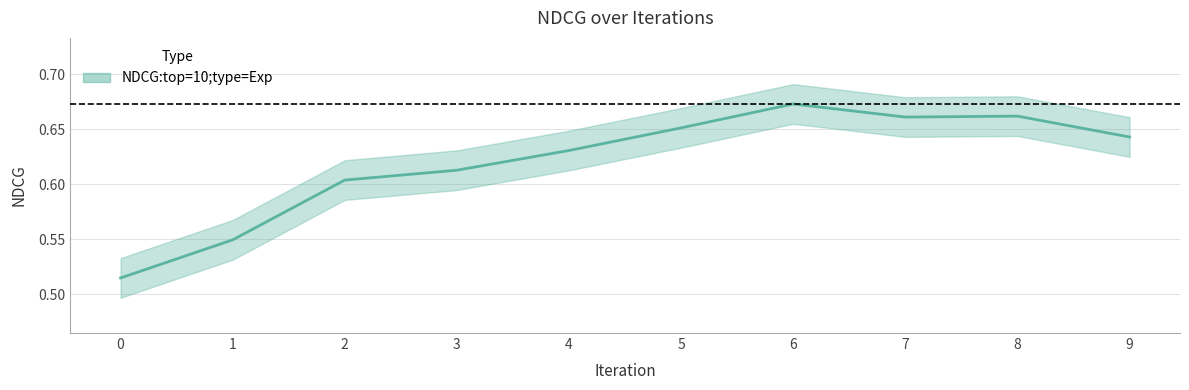

Rank the categories by value from highest to lowest.

6, 8, 7, 5, 9, 4, 3, 2, 1, 0